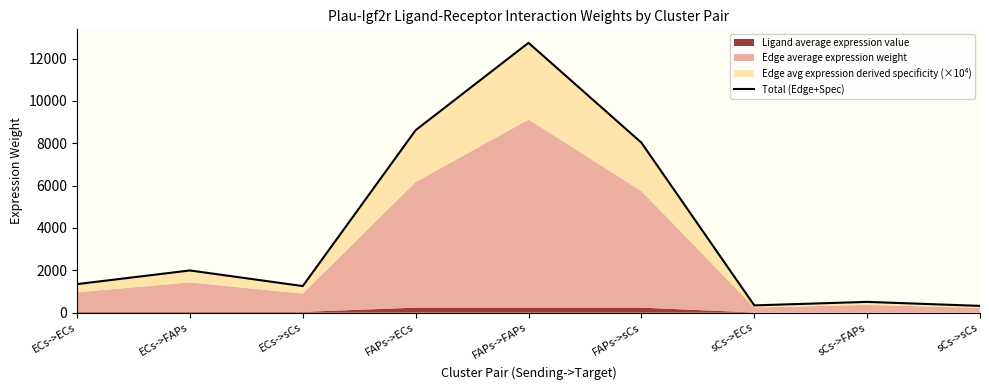

What is the maximum value shown in the chart?

12746.5